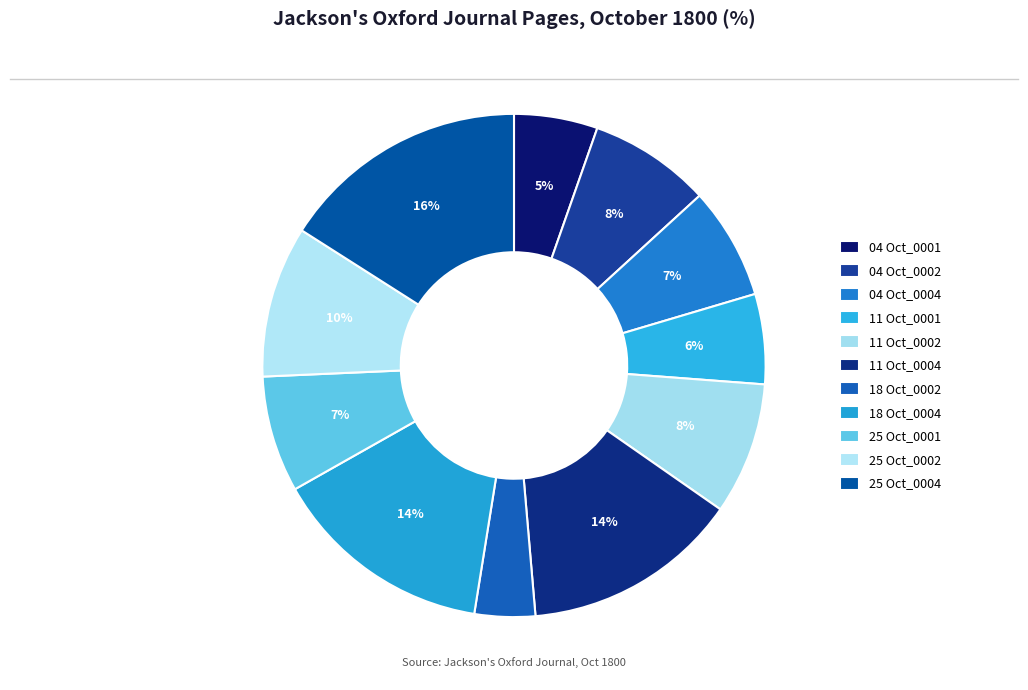

Is there a majority slice in this chart?

No